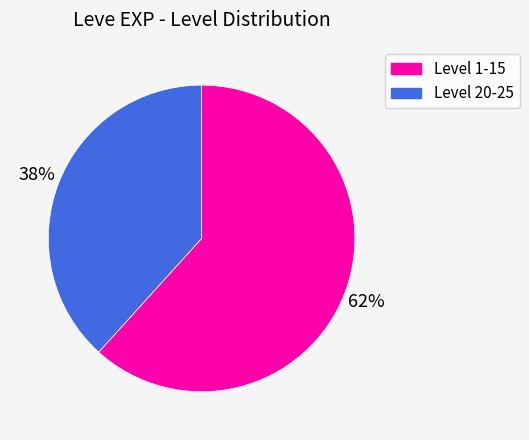

To the nearest percent, what is the average slice percentage?

50%